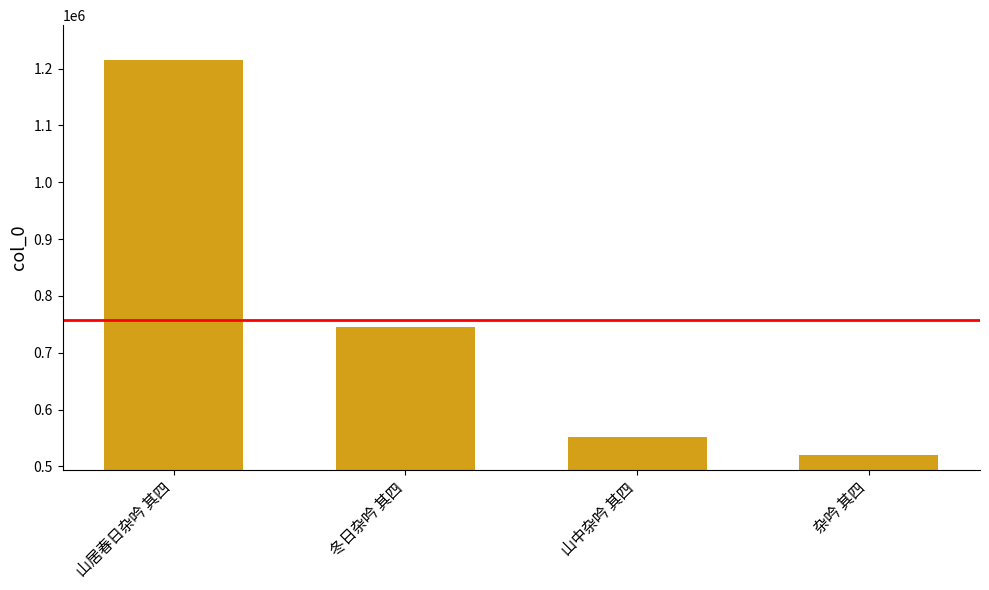

What is the label of the 3rd bar from the right?

冬日杂吟 其四